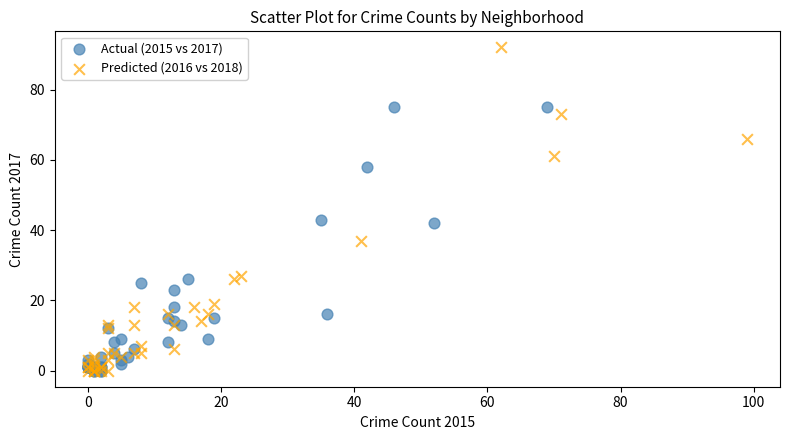

Which series has the largest Y range (max minus min)?

Predicted (2016 vs 2018)